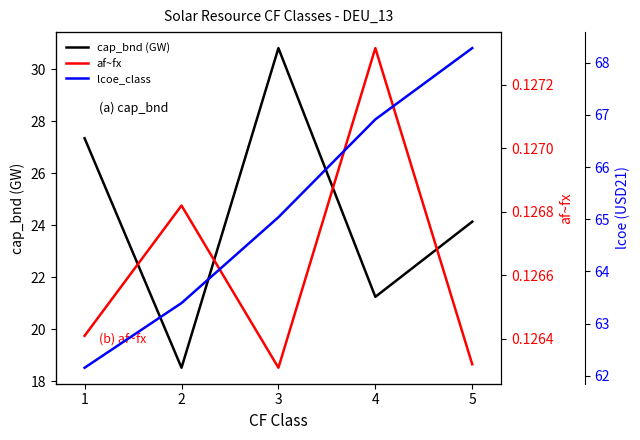

Where is af~fx nearest to the value 0?

3